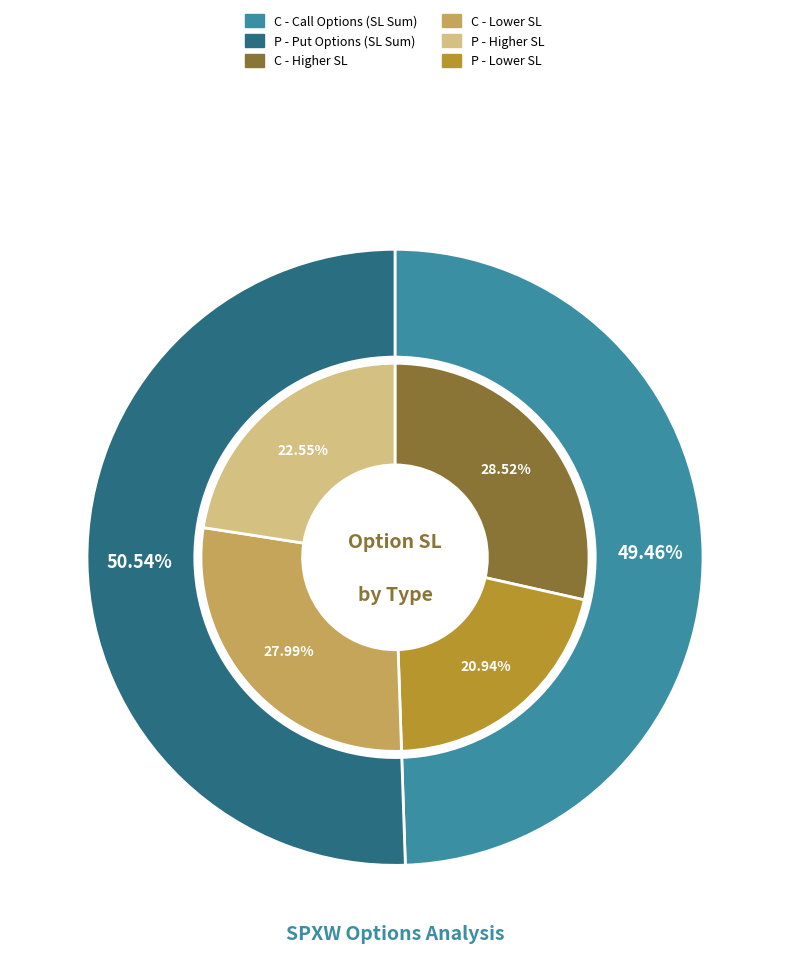

Is the sum of 17 and 12 greater than half?

No